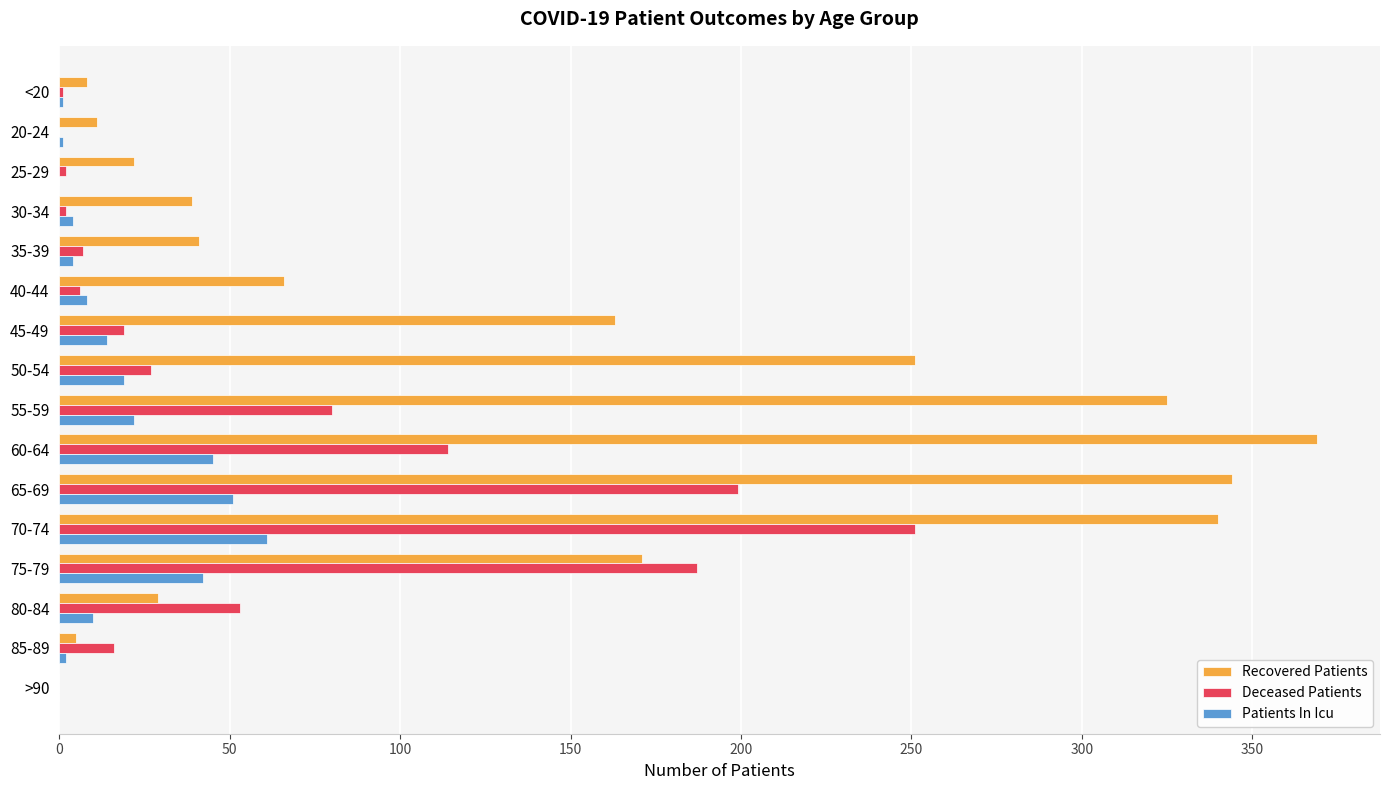

Which series has the widest spread of values?

Recovered Patients